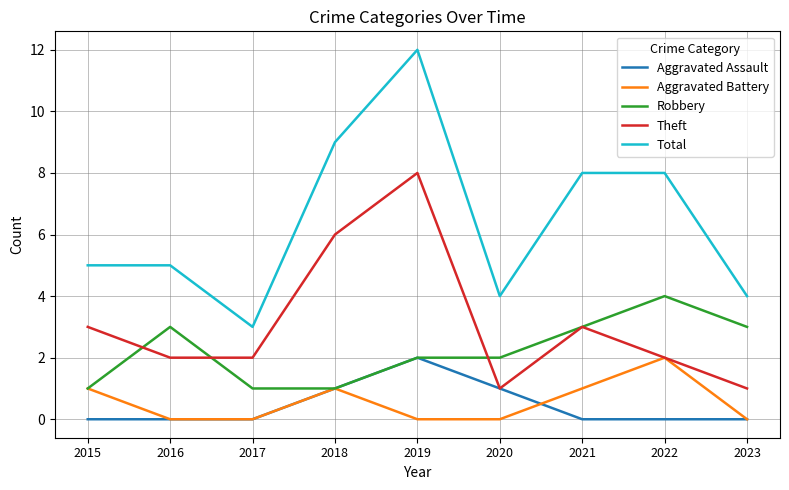

At which category does the chart reach its peak across all series?

2019